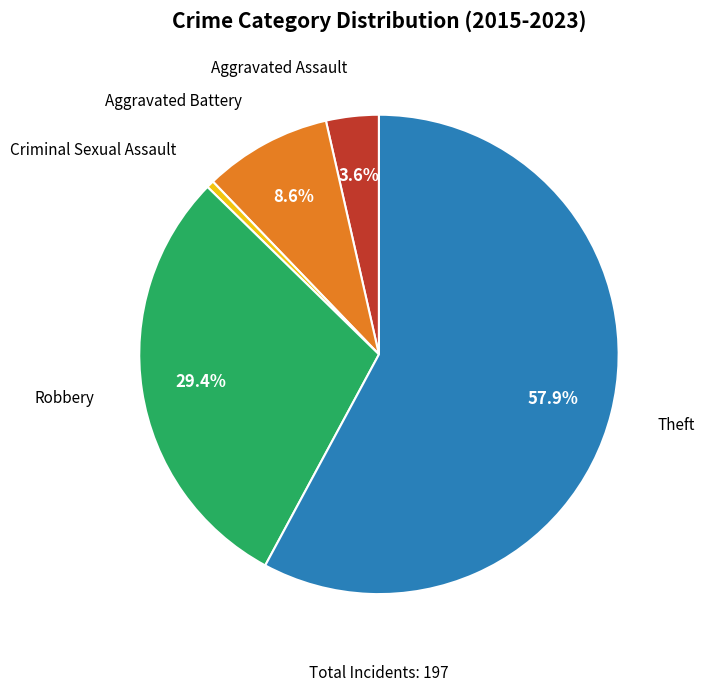

Is there a majority slice in this chart?

Yes